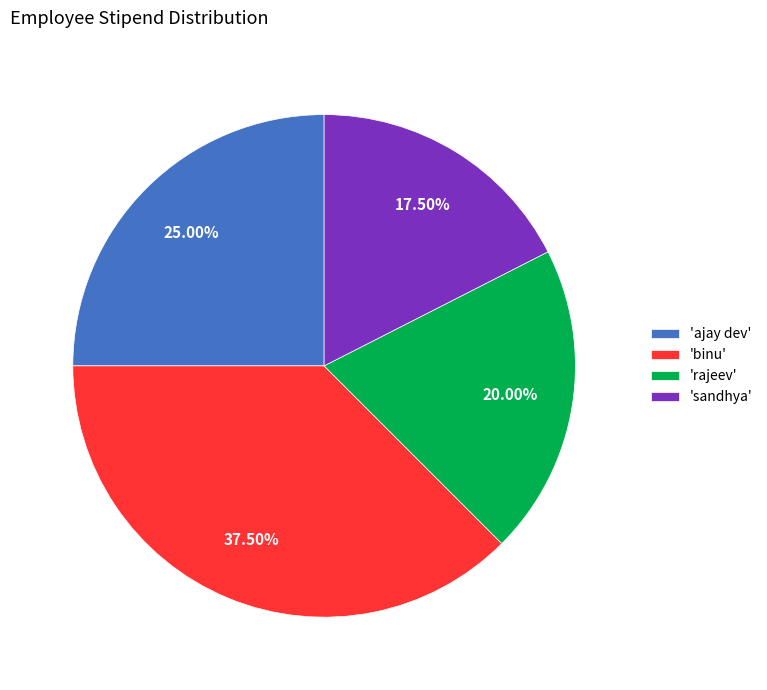

Rank the categories by value from highest to lowest.

'binu', 'ajay dev', 'rajeev', 'sandhya'